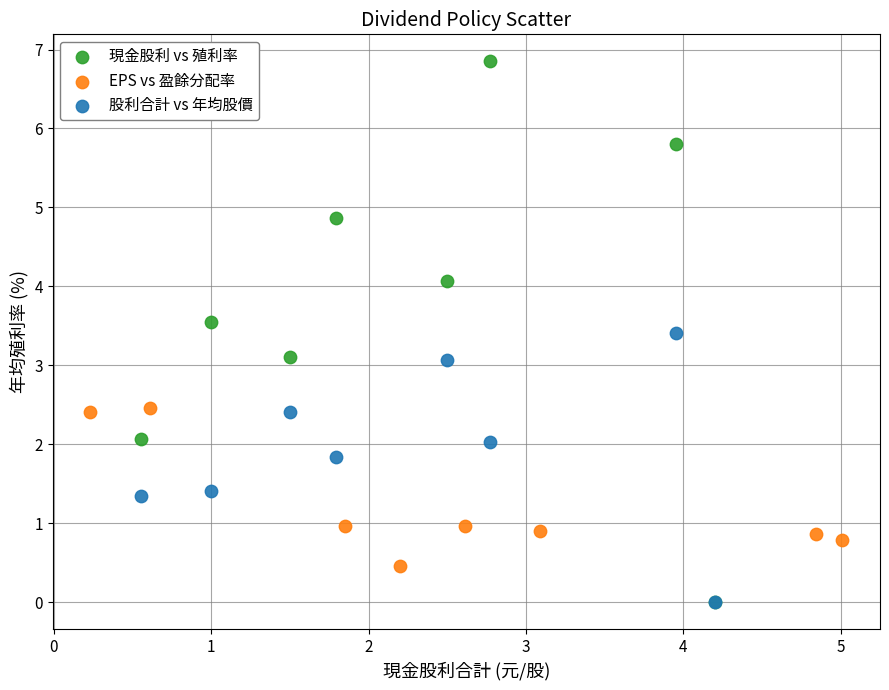

What are all the series names shown in the legend?

現金股利 vs 殖利率, EPS vs 盈餘分配率, 股利合計 vs 年均股價